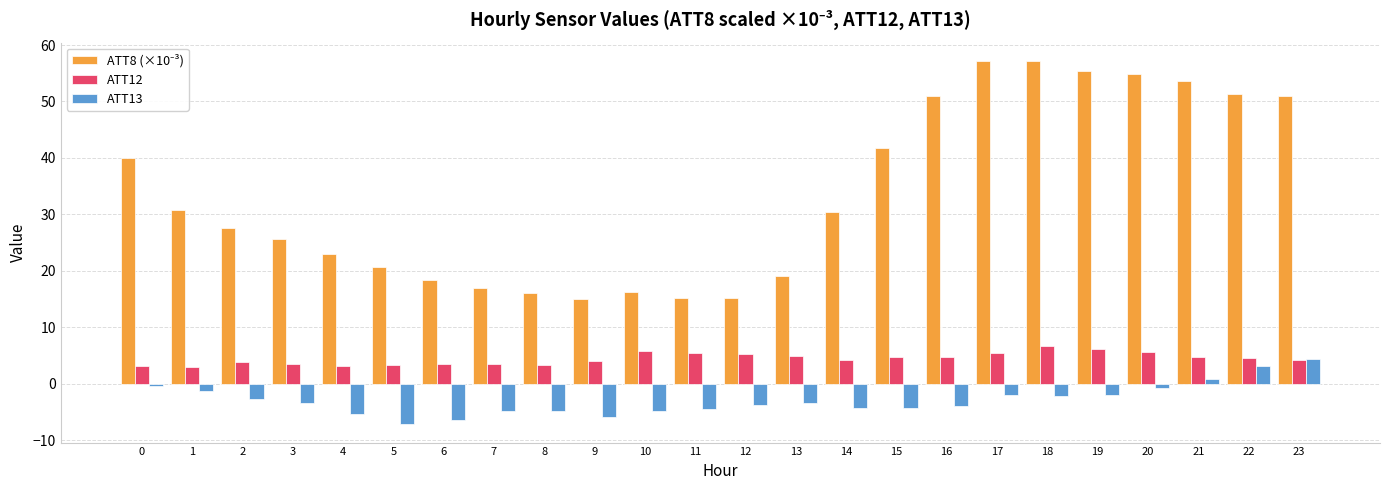

What is the difference between the highest and lowest values at 9?

20.9